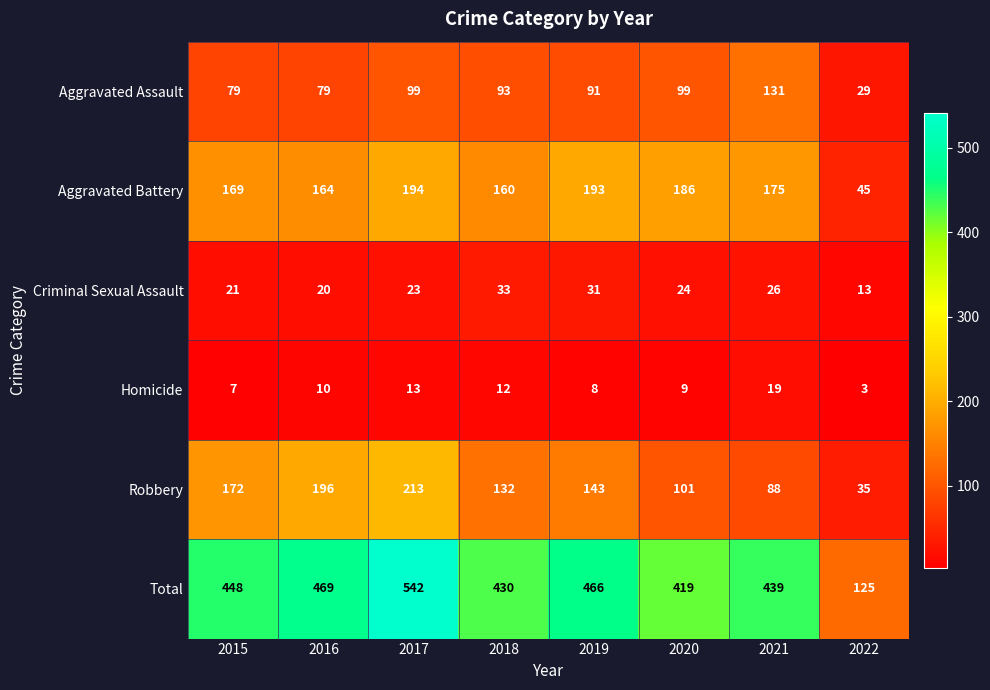

Which series changed the most between 2018 and 2022?

Total